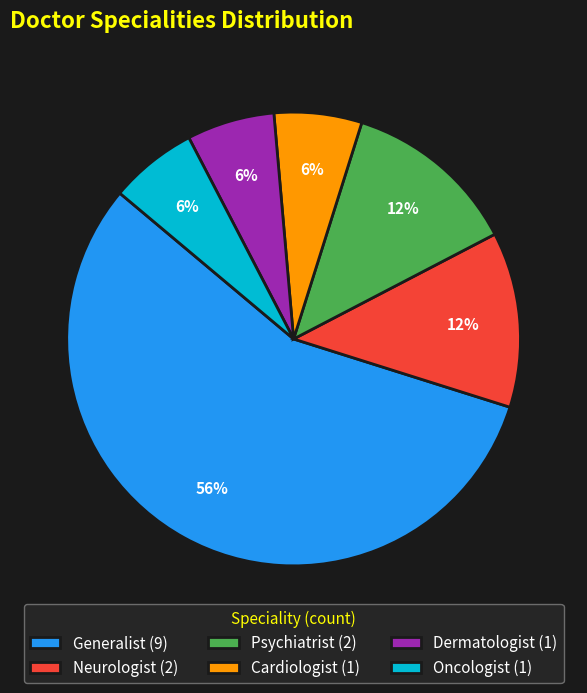

To the nearest percent, what percentage of the pie is Oncologist (1)?

6%